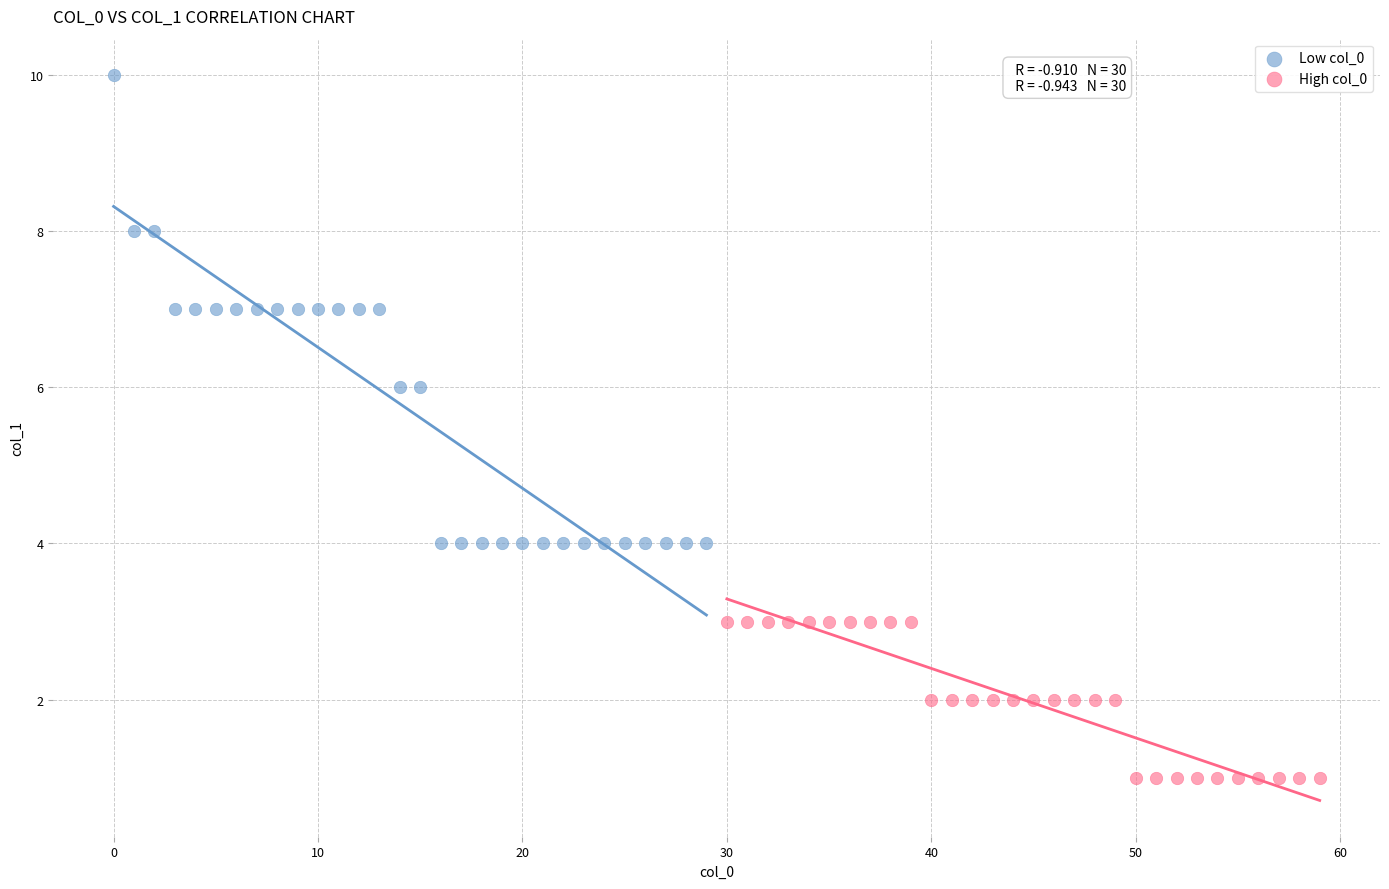

Which series has the widest spread of Y values?

Low col_0